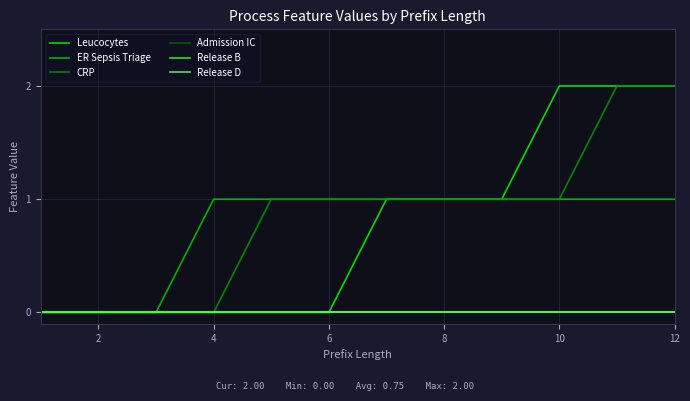

Which series has the widest spread of values?

Leucocytes